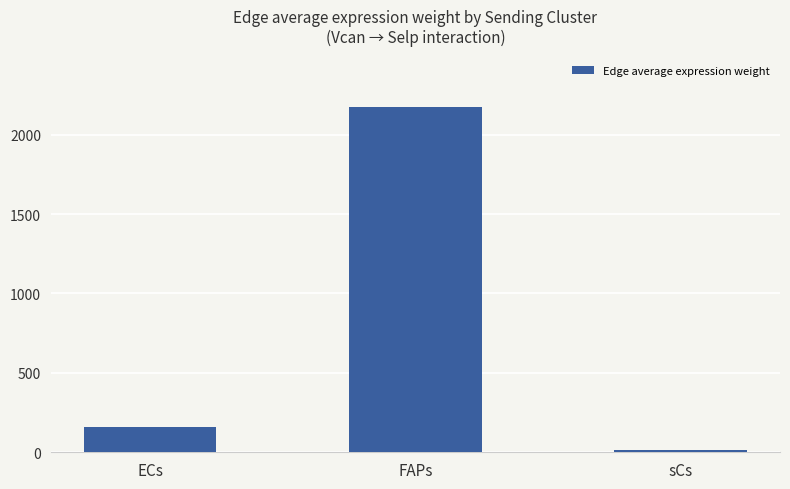

Read the value at ECs.

158.9